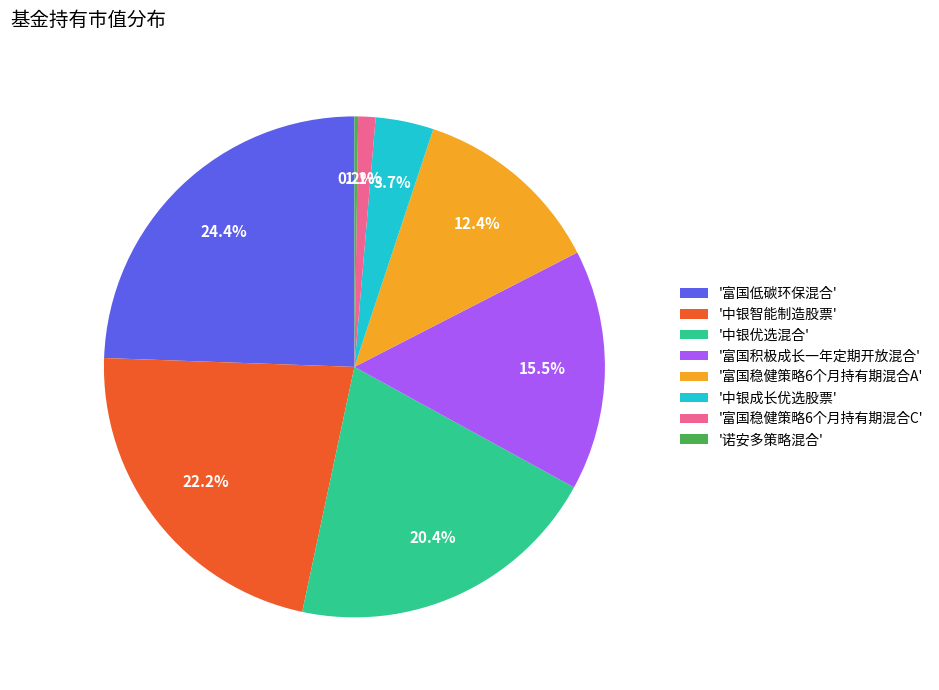

What portion of the pie excludes '富国低碳环保混合'?

75.6%